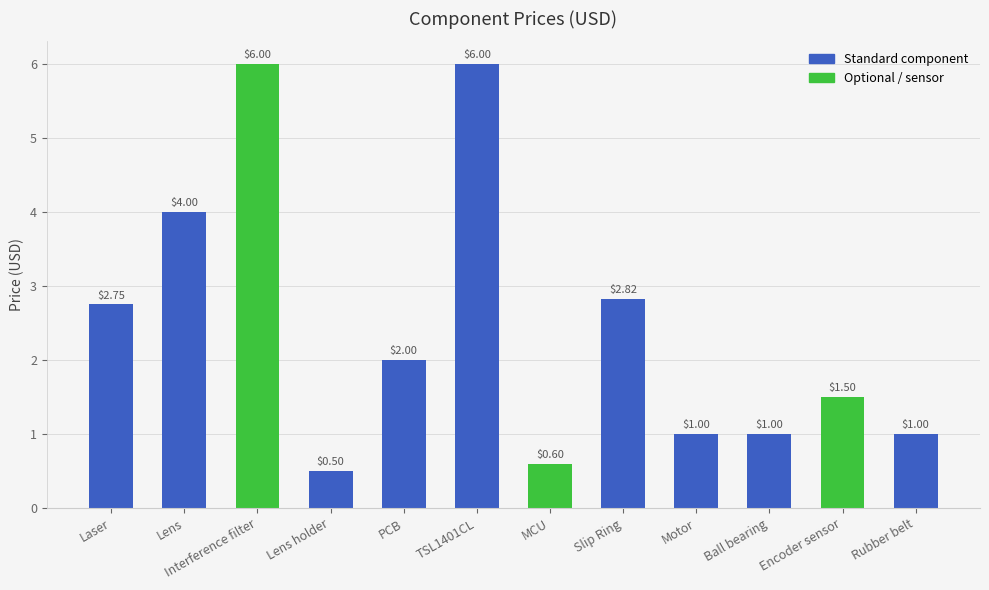

Does the chart contain any negative values?

No